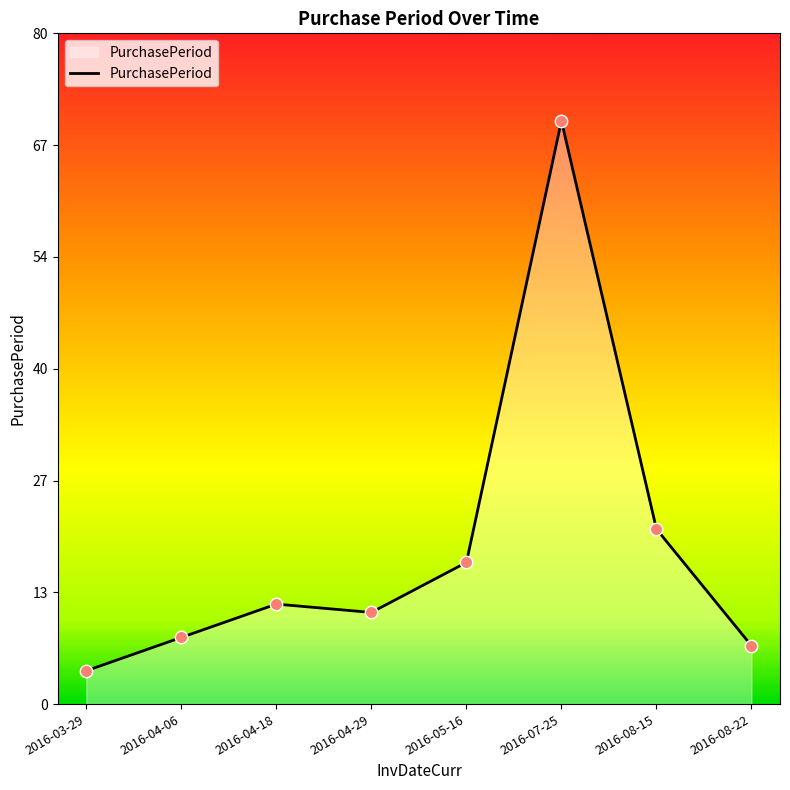

What is the change in value from 2016-04-06 to 2016-07-25?

+62